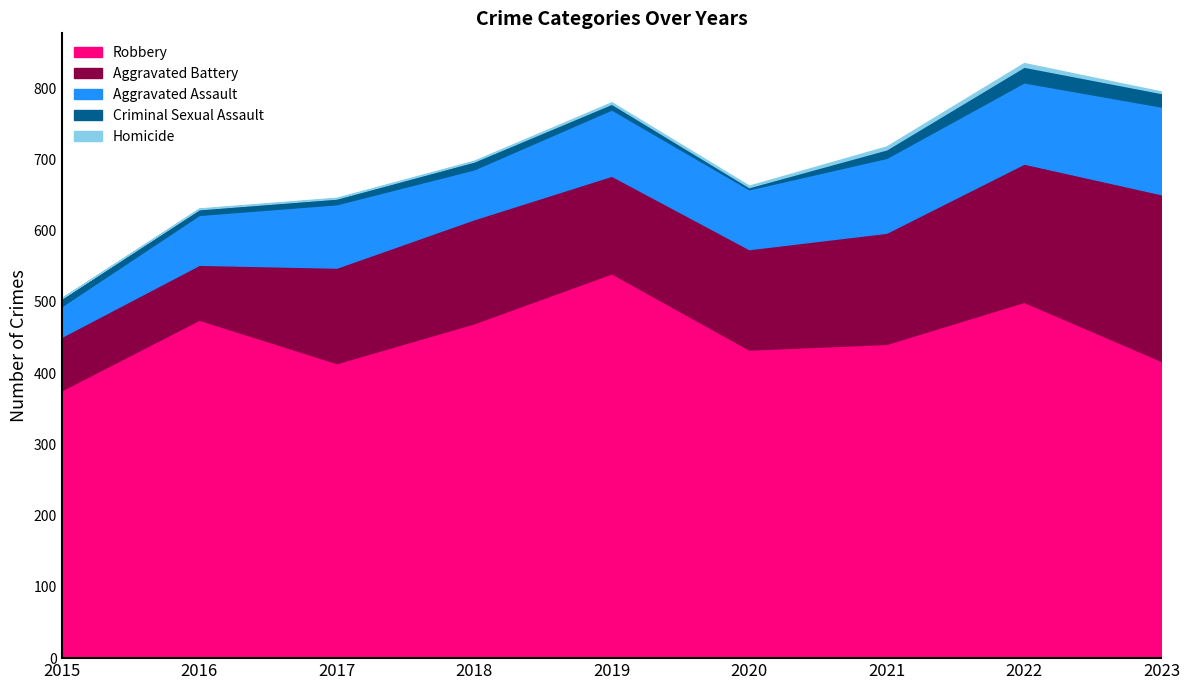

Is the value of Criminal Sexual Assault at 2016 greater than the value of Robbery at 2021?

No